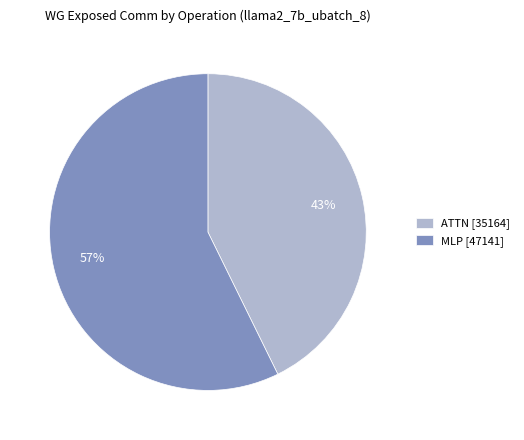

Which slice is the largest?

MLP [47141]